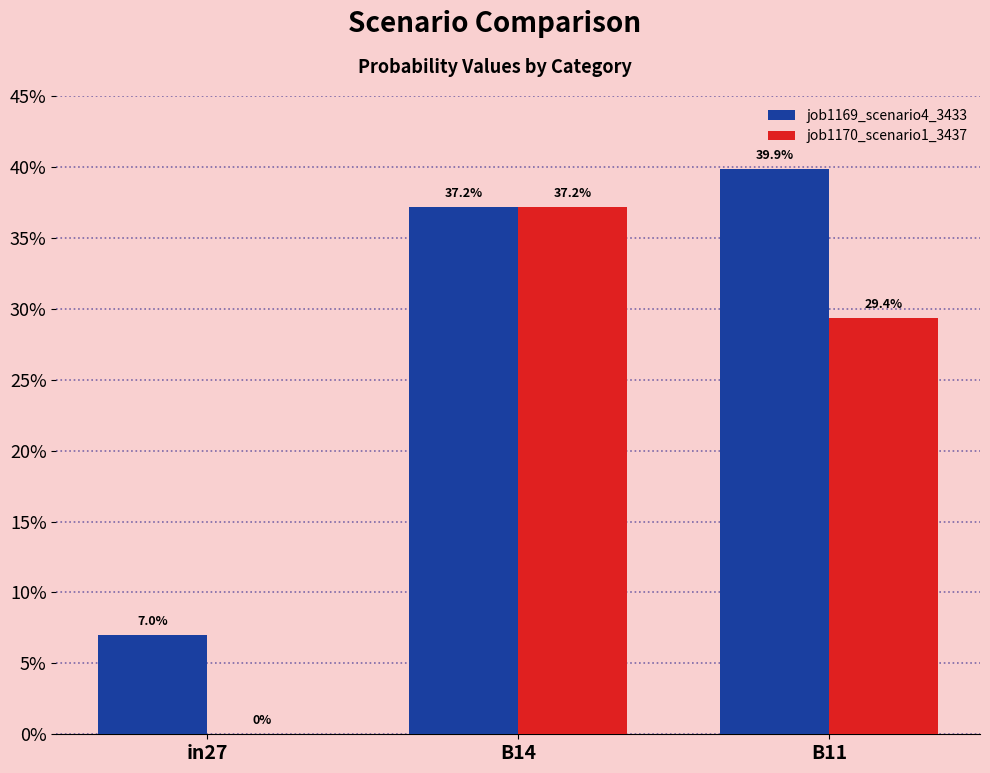

What are all the series names shown in the legend?

job1169_scenario4_3433, job1170_scenario1_3437